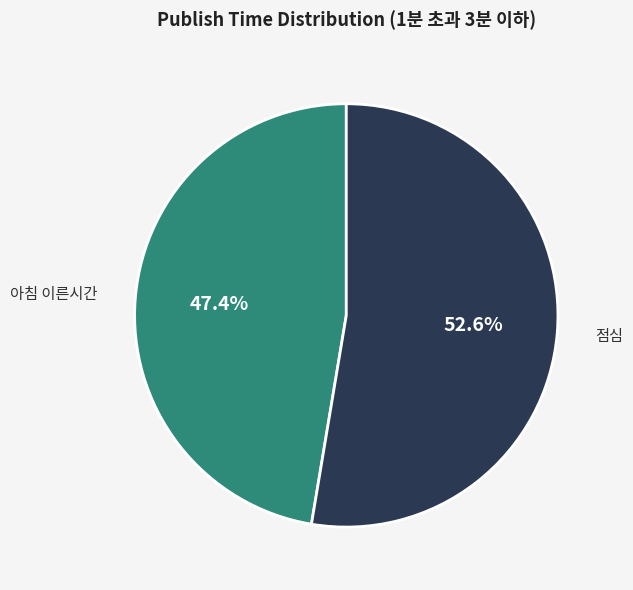

Is there any slice that represents more than half of the pie?

Yes